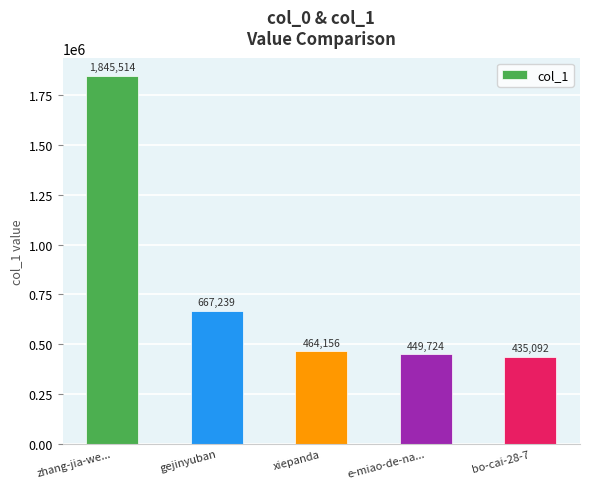

What is the label of the 2nd bar from the right?

e-miao-de-na...